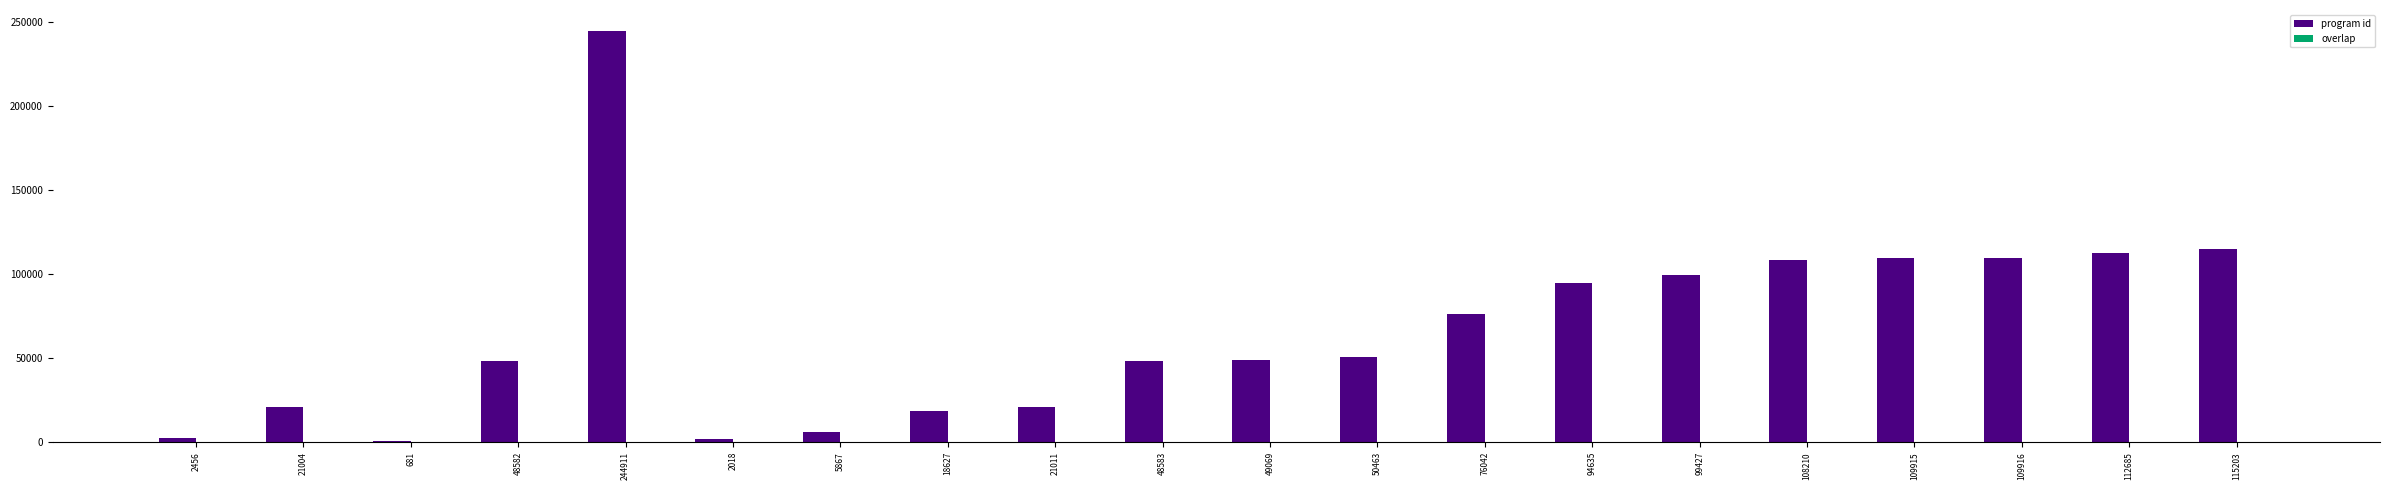

Are the bars grouped side by side (vs. stacked)?

Yes